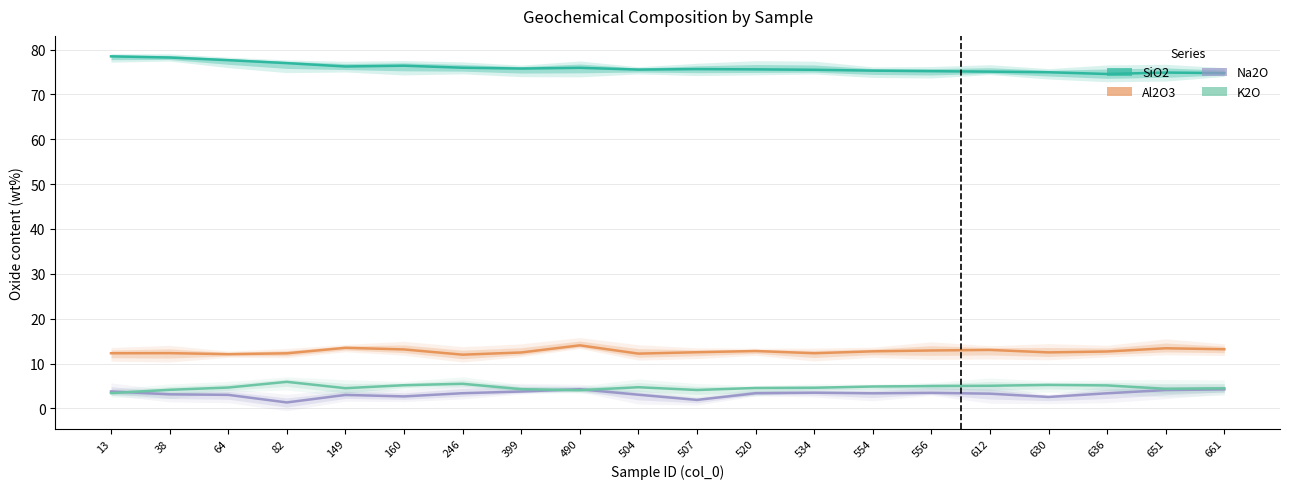

Is the value of SiO2 at 636 greater than the value of Na2O at 636?

Yes